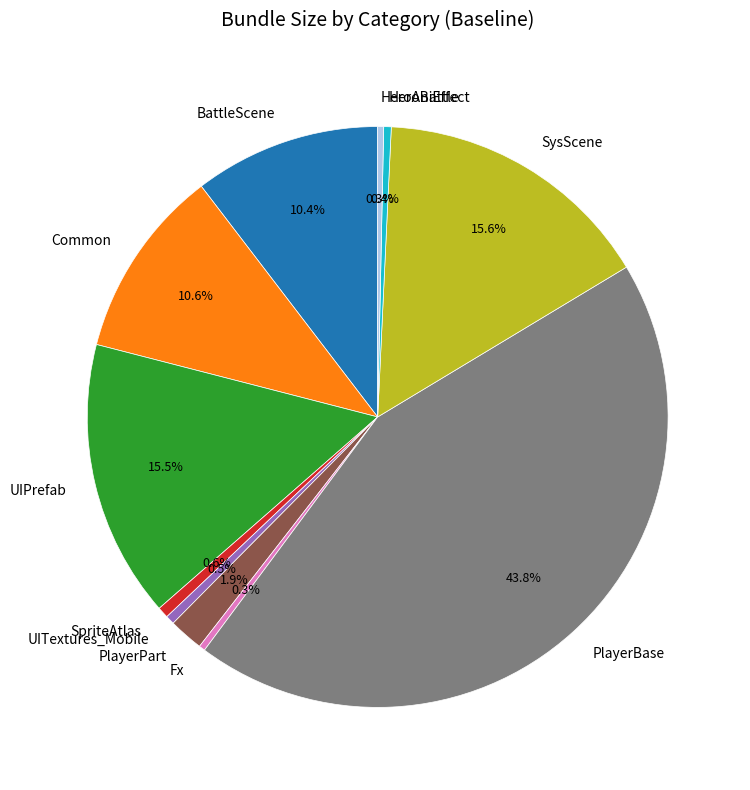

To the nearest percent, what is the difference between the UITextures_Mobile and UIPrefab slice percentages?

15%